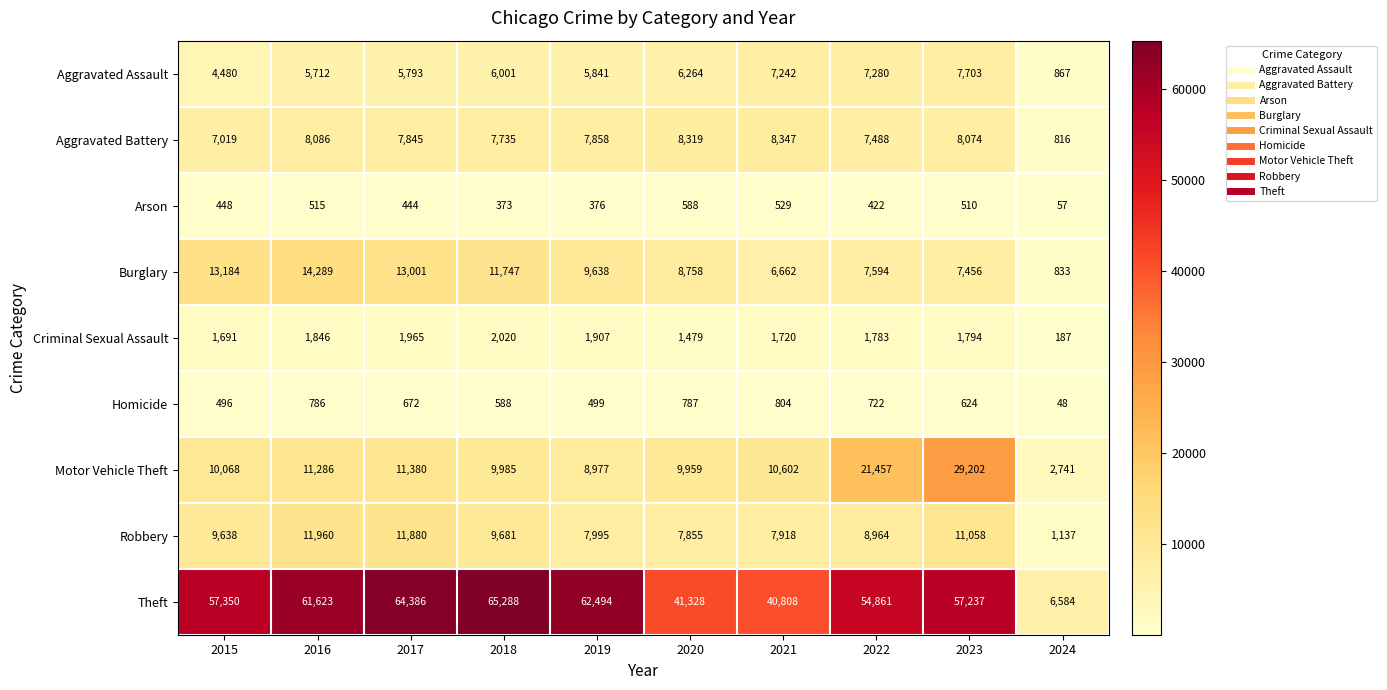

Rank the series at 2015 from highest to lowest value.

Theft, Burglary, Motor Vehicle Theft, Robbery, Aggravated Battery, Aggravated Assault, Criminal Sexual Assault, Homicide, Arson